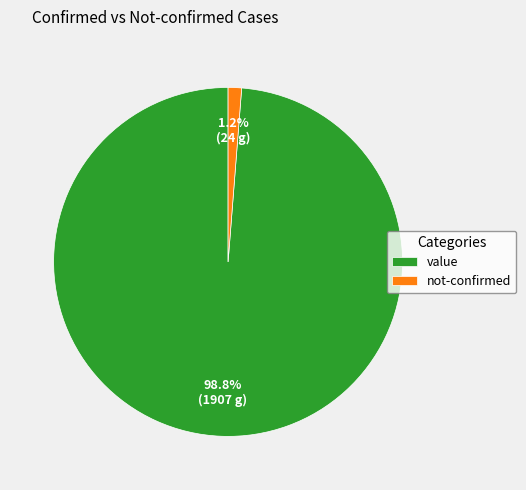

How many segments does this pie chart have?

2